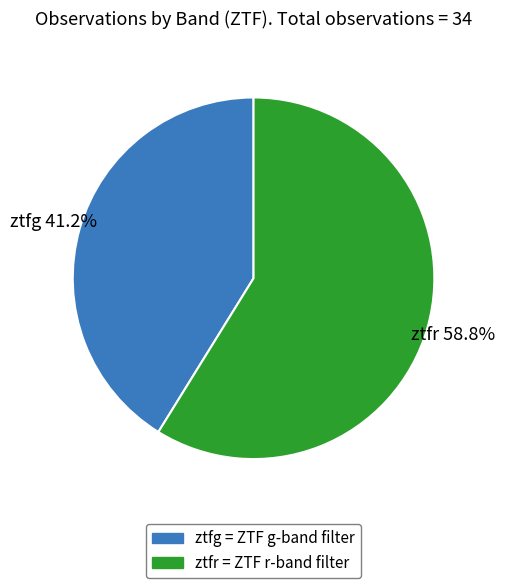

What percentage do ztfr and ztfg together represent?

100.0%